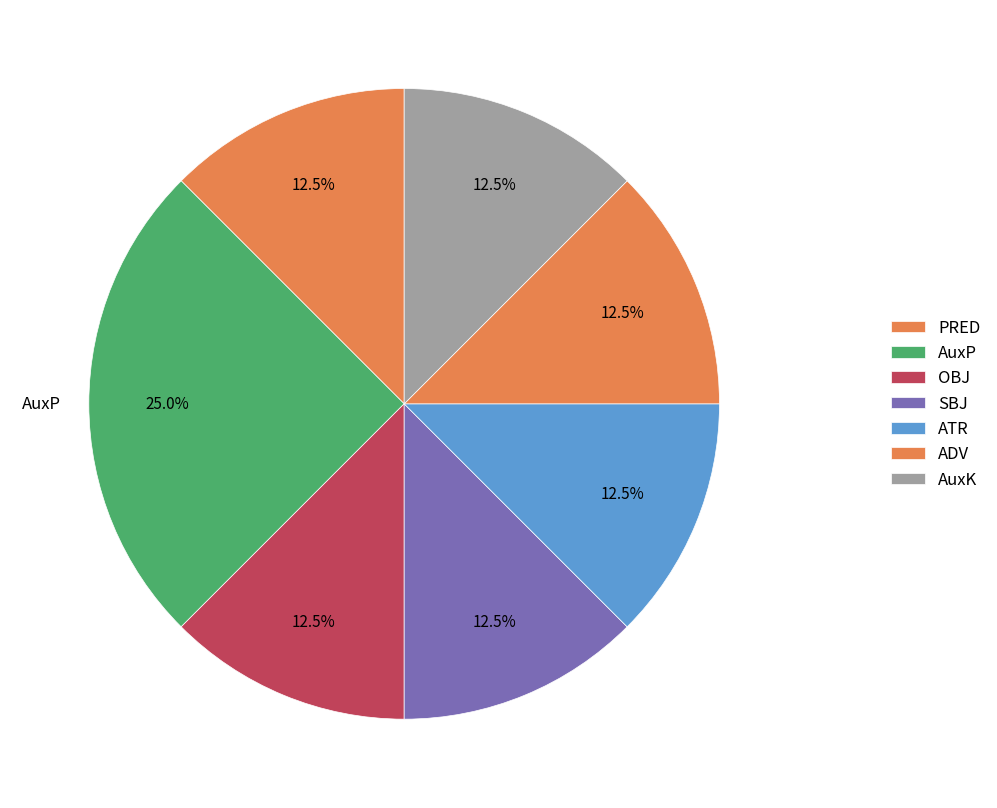

How many segments does this pie chart have?

7